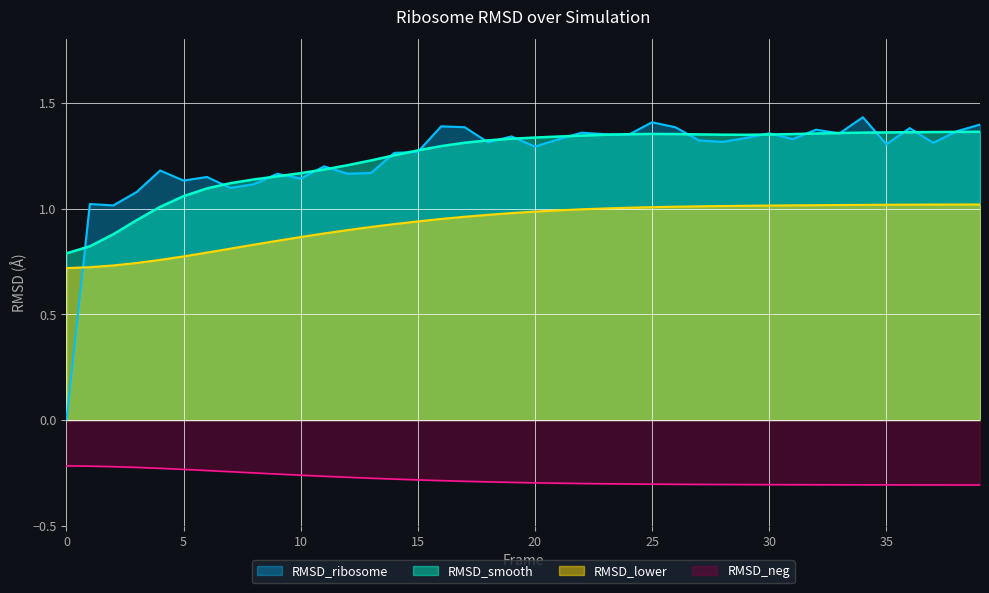

Which series has the widest spread of values?

RMSD_ribosome